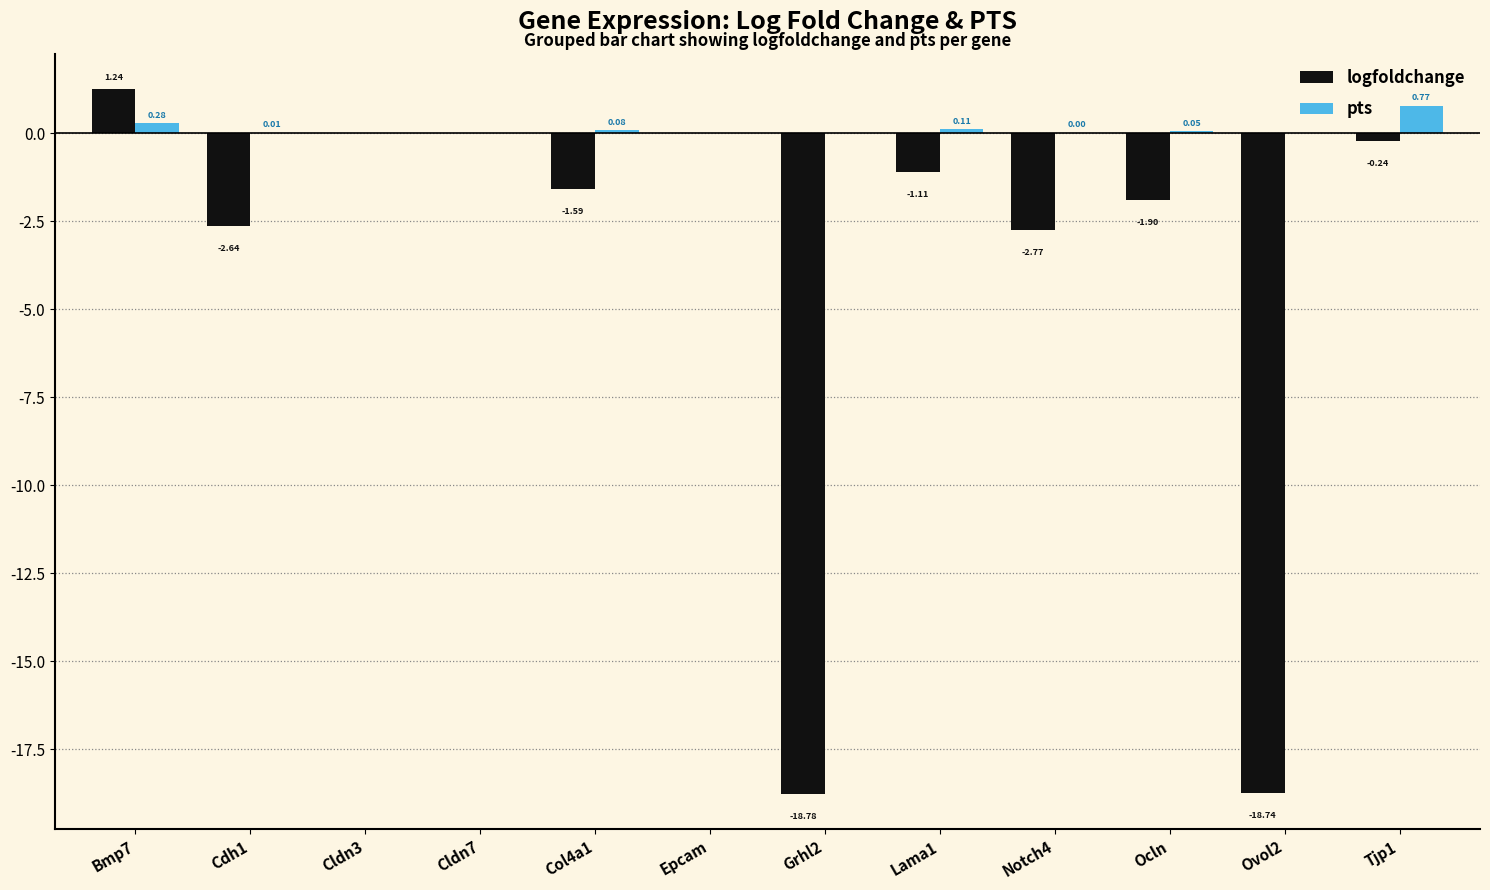

Is it true that logfoldchange equals 0.0 at Cldn7?

True